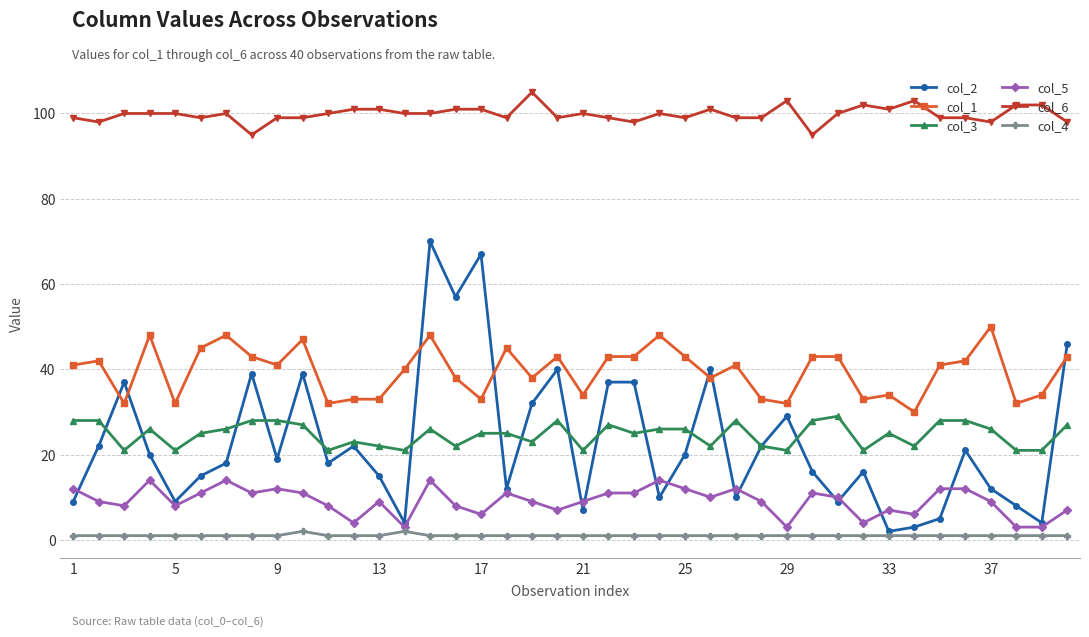

True or false: col_5 has more than 1 points higher than both neighbors.

True